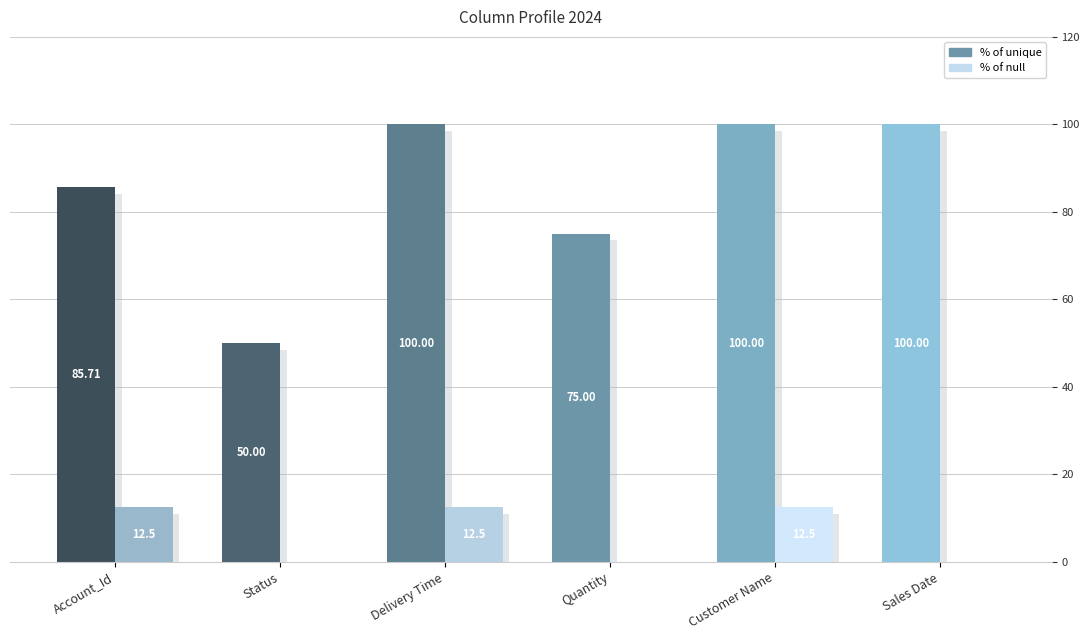

What position from the right is Status?

5